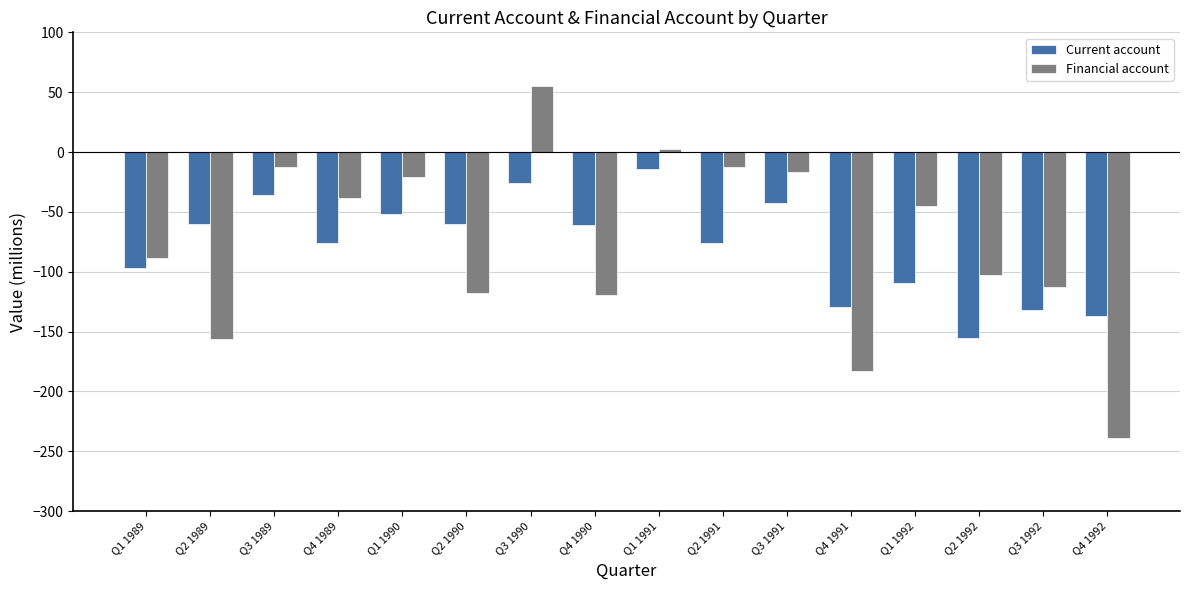

Rank the series by their average value, from lowest to highest.

Current account, Financial account